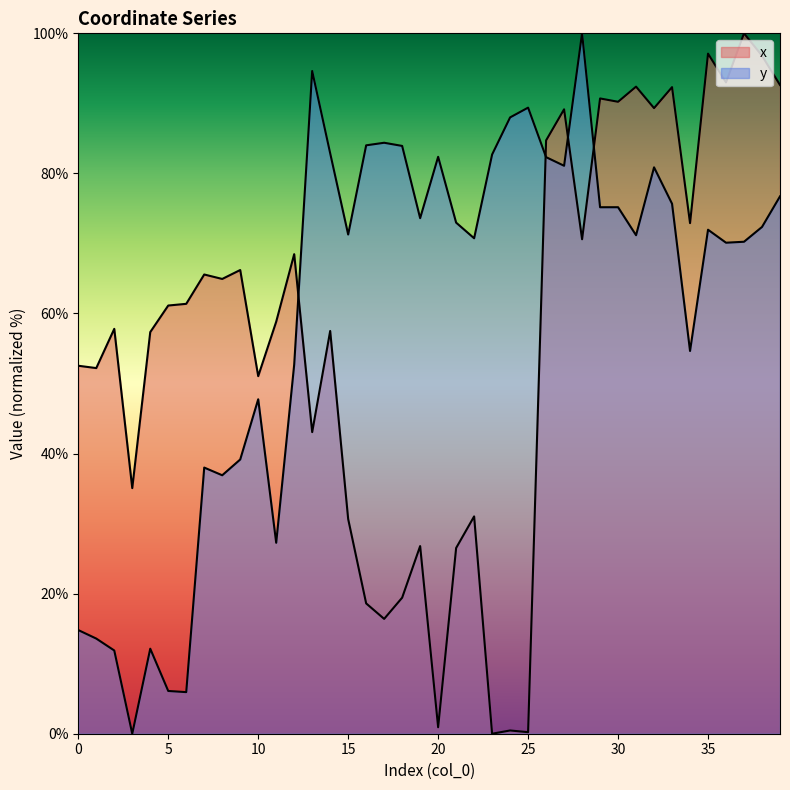

Reading right to left, list all the values displayed in this chart.

x: 39=92.6	38=96.8	37=100.0	36=93.0	35=97.1	34=72.9	33=92.3	32=89.3	31=92.4	30=90.2	29=90.7	28=70.6	27=89.2	26=84.7	25=0.2	24=0.5	23=0.0	22=31.0	21=26.5	20=0.9	19=26.8	18=19.4	17=16.4	16=18.6	15=30.6	14=57.5	13=43.1	12=68.5	11=58.8	10=51.1	9=66.2	8=64.9	7=65.6	6=61.4	5=61.1	4=57.3	3=35.1	2=57.8	1=52.2	0=52.5
y: 39=76.7	38=72.4	37=70.2	36=70.1	35=72.0	34=54.6	33=75.7	32=80.9	31=71.2	30=75.2	29=75.2	28=100.0	27=81.1	26=82.3	25=89.4	24=88.0	23=82.7	22=70.7	21=73.0	20=82.4	19=73.6	18=83.9	17=84.4	16=84.0	15=71.3	14=82.9	13=94.6	12=52.7	11=27.3	10=47.8	9=39.2	8=36.9	7=38.0	6=5.9	5=6.1	4=12.1	3=0.0	2=11.9	1=13.6	0=14.8